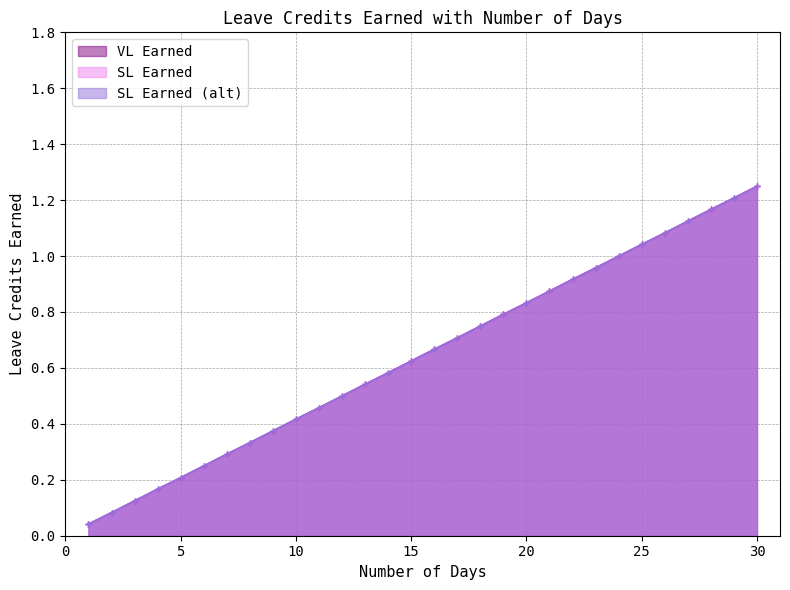

How many lines are shown in the chart?

3